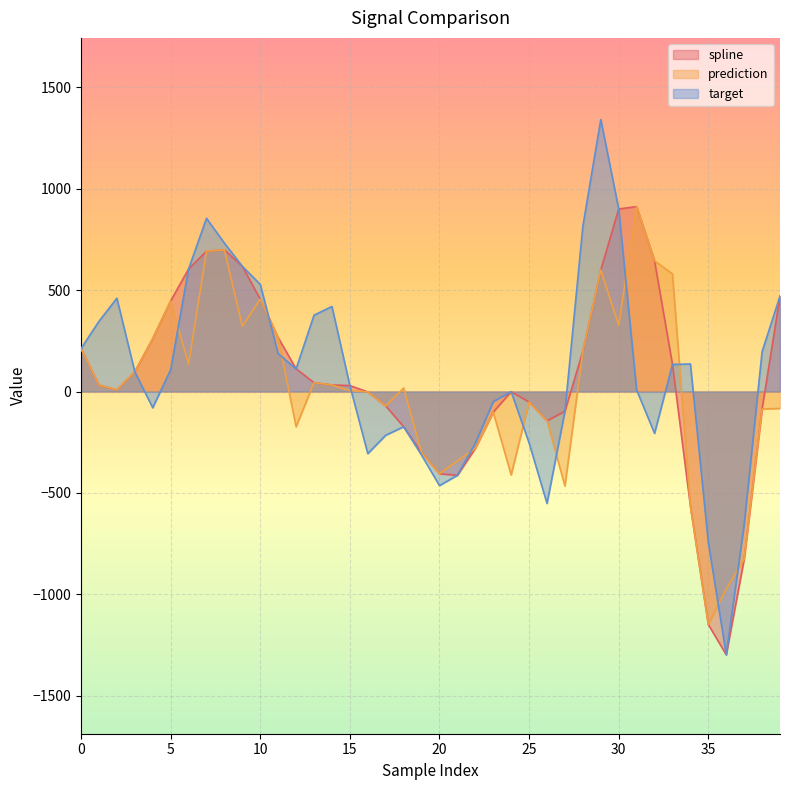

What is the value of the spline point at the 34th from the left?

133.2